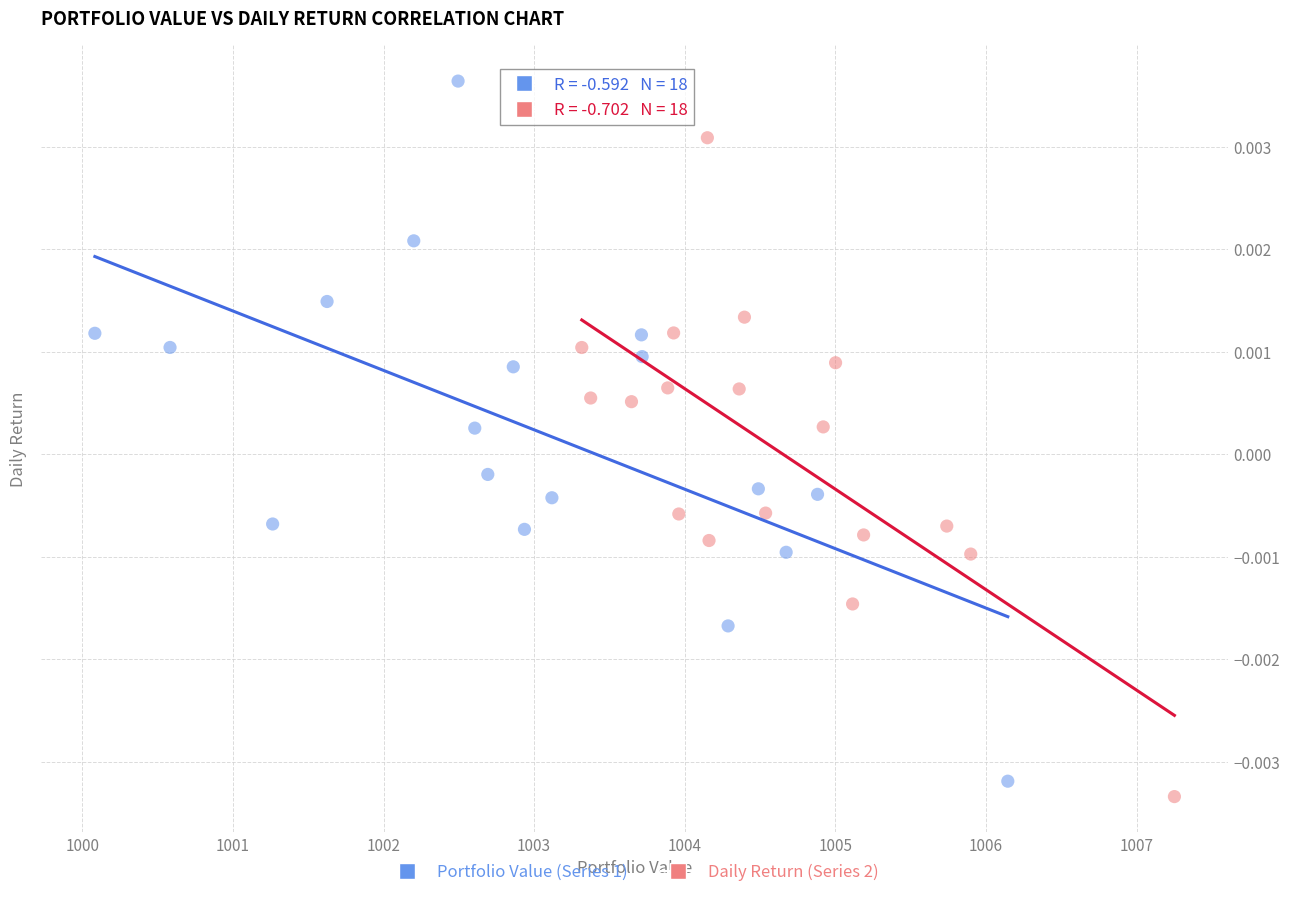

Which series has the widest spread of Y values?

Portfolio Value (Series 1)